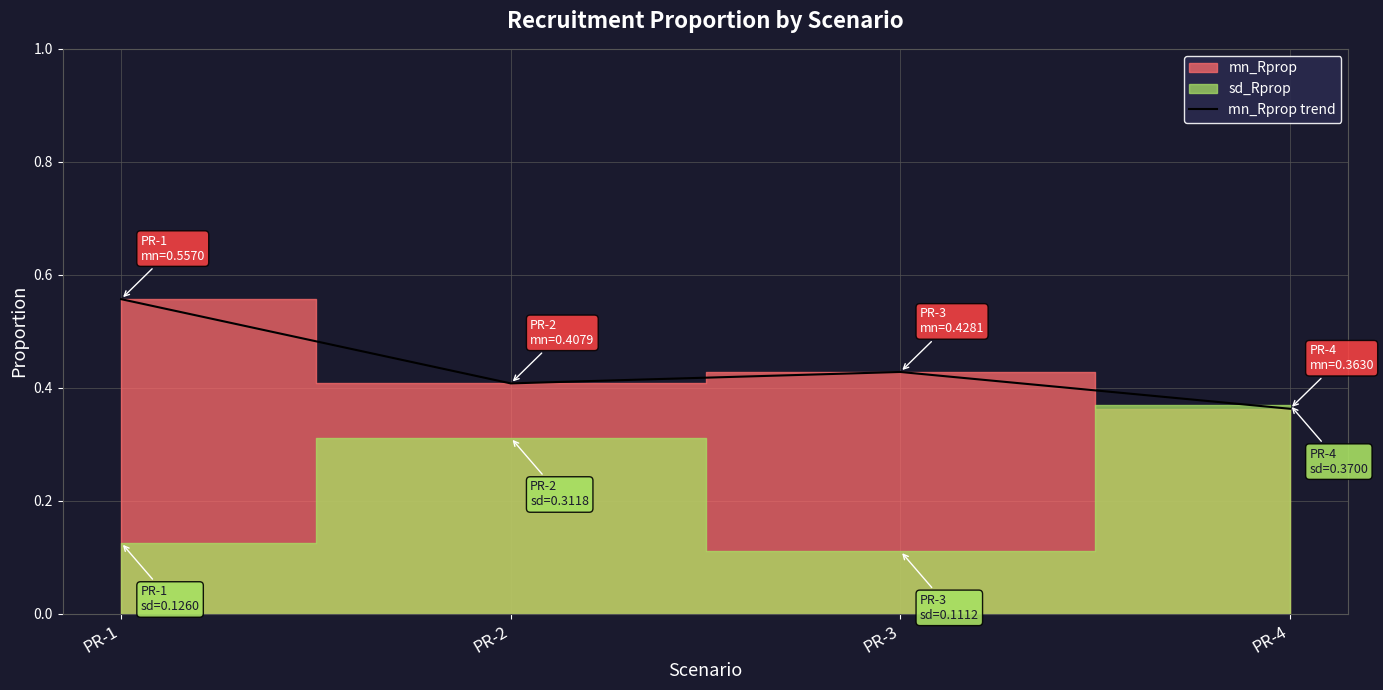

What is the difference between the values at PR-3 and PR-1?

0.1